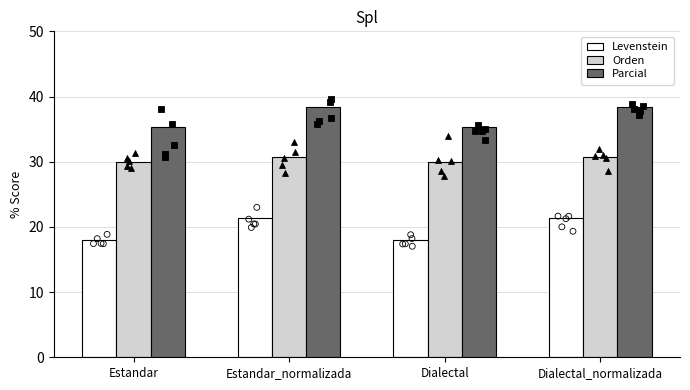

What are all the series names shown in the legend?

Levenstein, Orden, Parcial